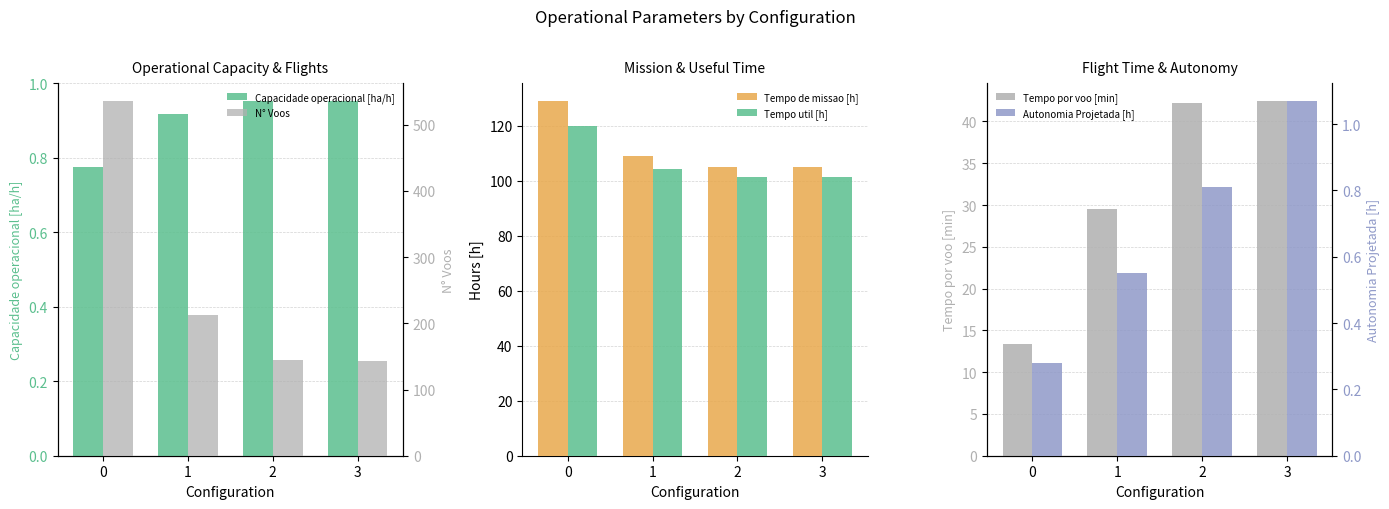

The value of Tempo util [h] at 1 is 104.3. True or false?

True